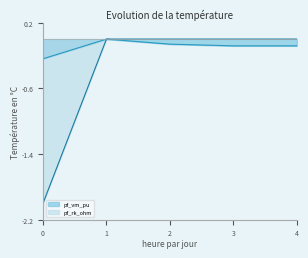

Reading left to right, transcribe all the data shown in this chart.

pf_vm_pu: -0.2	-0.0	-0.1	-0.1	-0.1
pf_skss_mw: -2.0	-0.0	-0.0	-0.0	-0.0